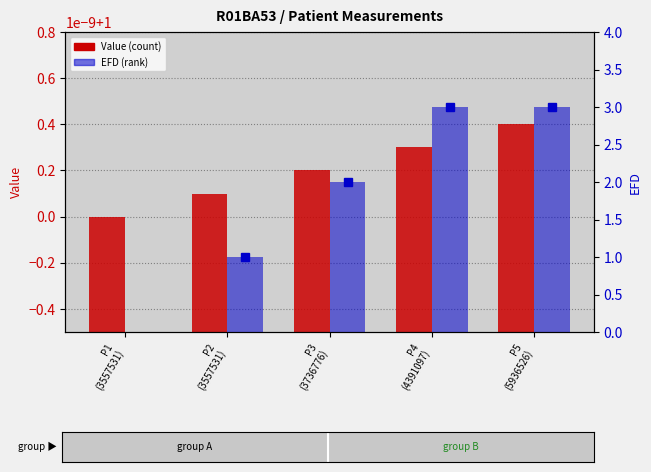

Is it true that EFD equals 3.0 at P5
(5936526)?

True